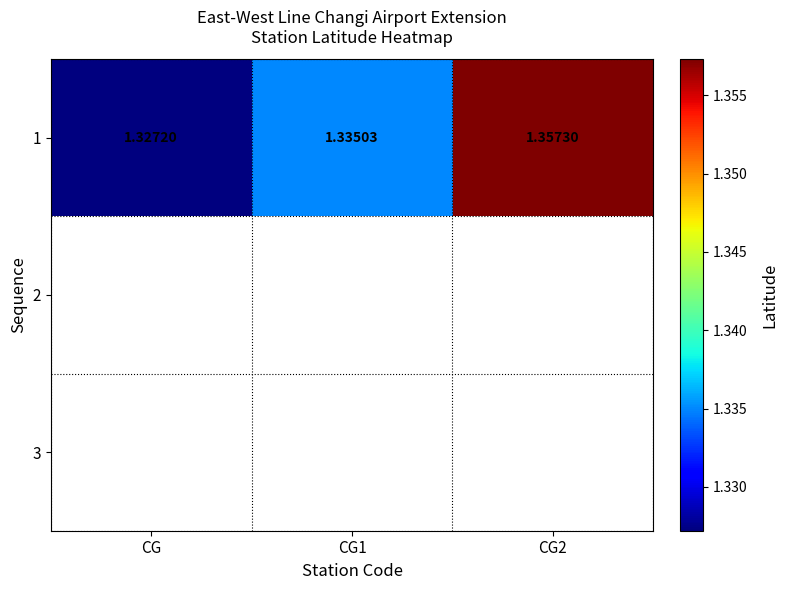

Reading left to right, list all the values displayed in this chart.

CG=1.3	CG1=1.3	CG2=1.4